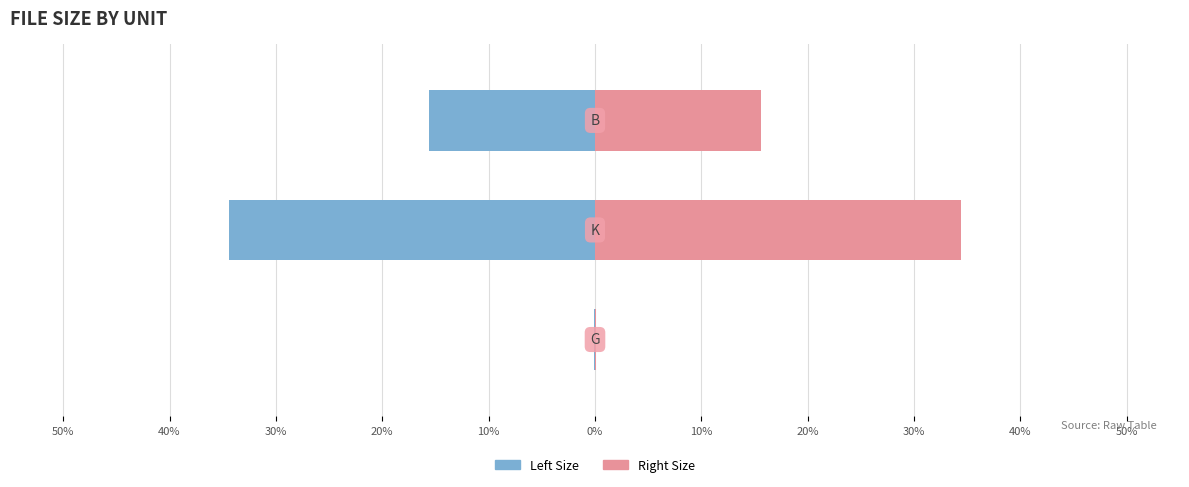

What is the approximate value of Right (Size) at 30%?

15.6